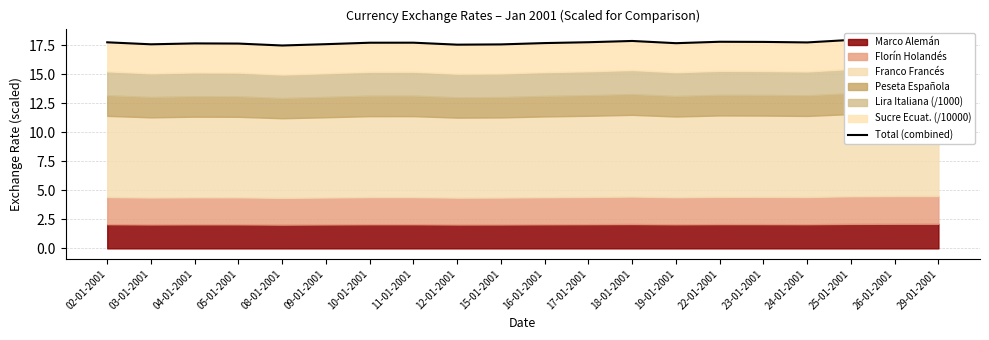

Is it true that the value at 04-01-2001 is 17.6?

True